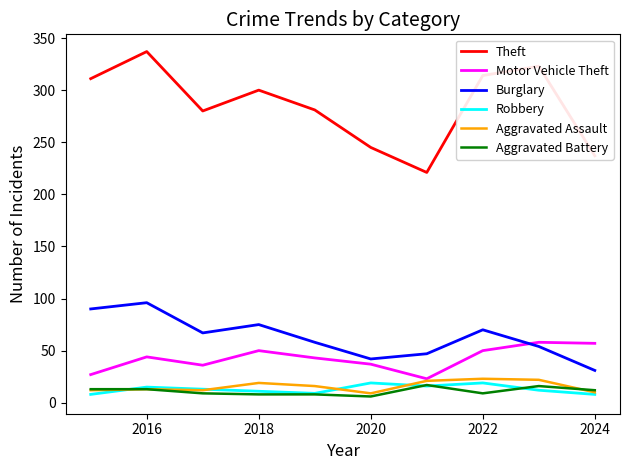

What is the maximum value for Robbery?

19